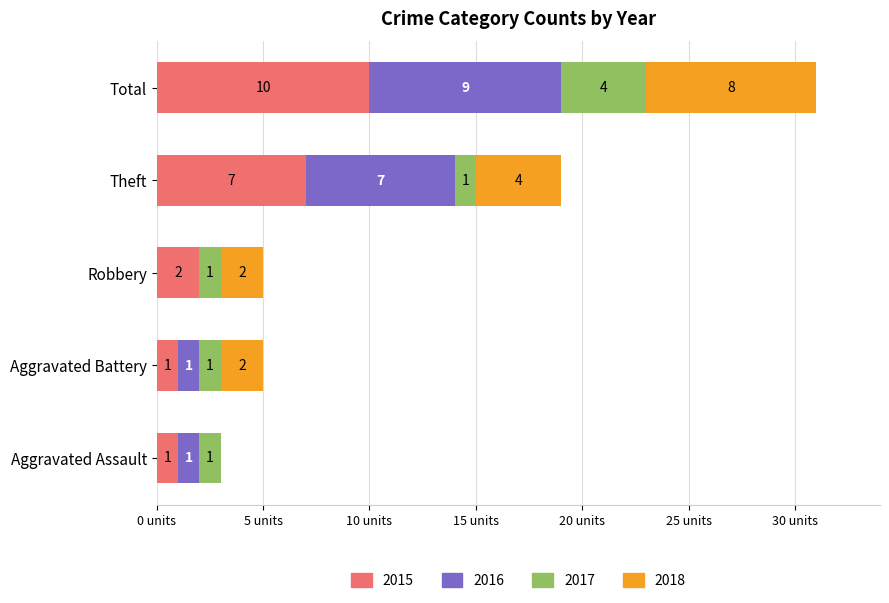

At which label is 2015 closest to 5?

Theft